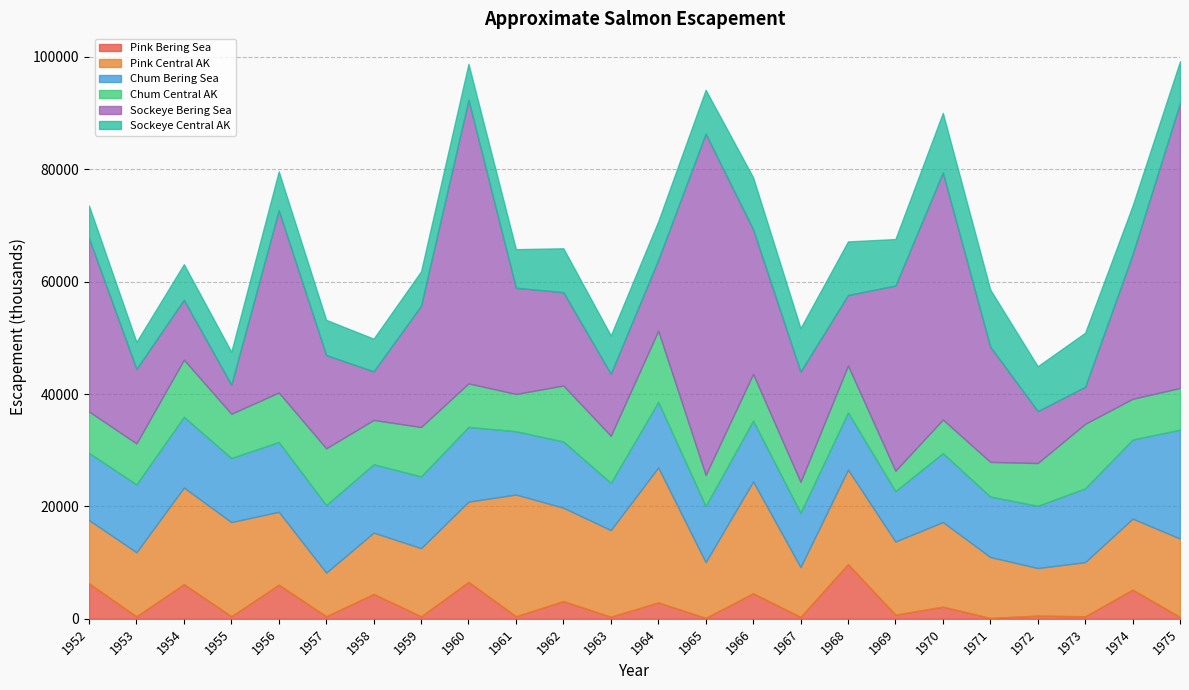

Rank the categories by Chum Bering Sea value from highest to lowest.

1975, 1974, 1960, 1973, 1959, 1954, 1956, 1970, 1958, 1953, 1957, 1952, 1962, 1964, 1955, 1961, 1972, 1966, 1971, 1968, 1965, 1967, 1969, 1963